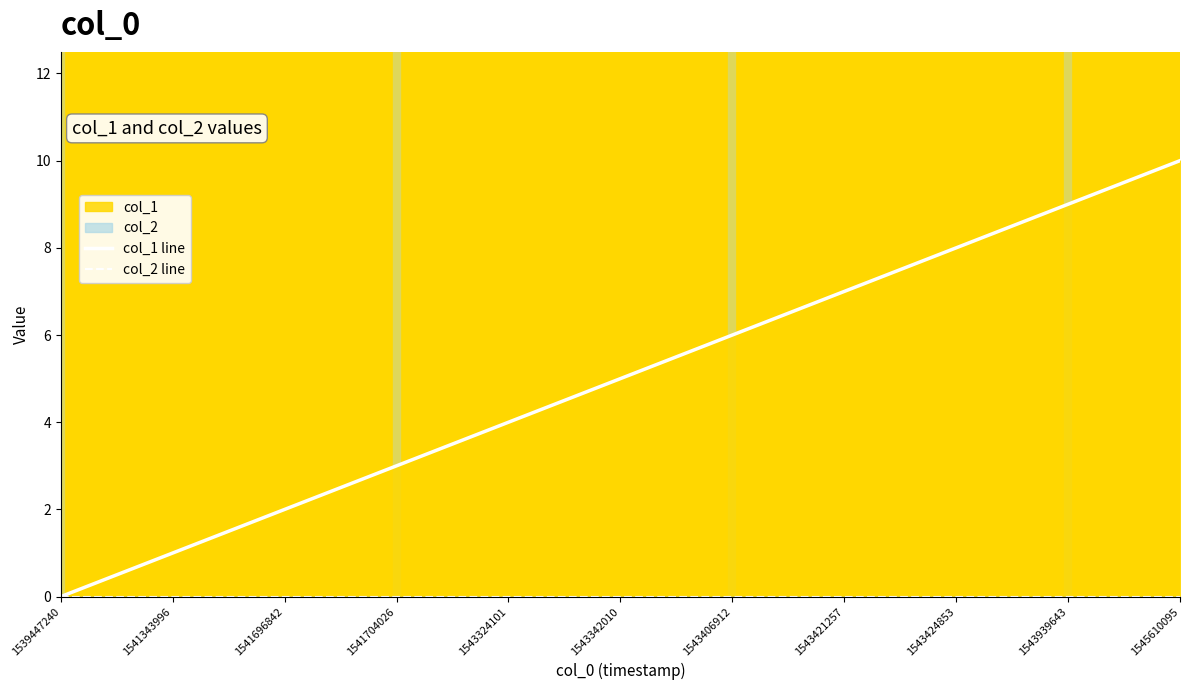

Between 1541343996 and 1543939643, which is larger?

1543939643